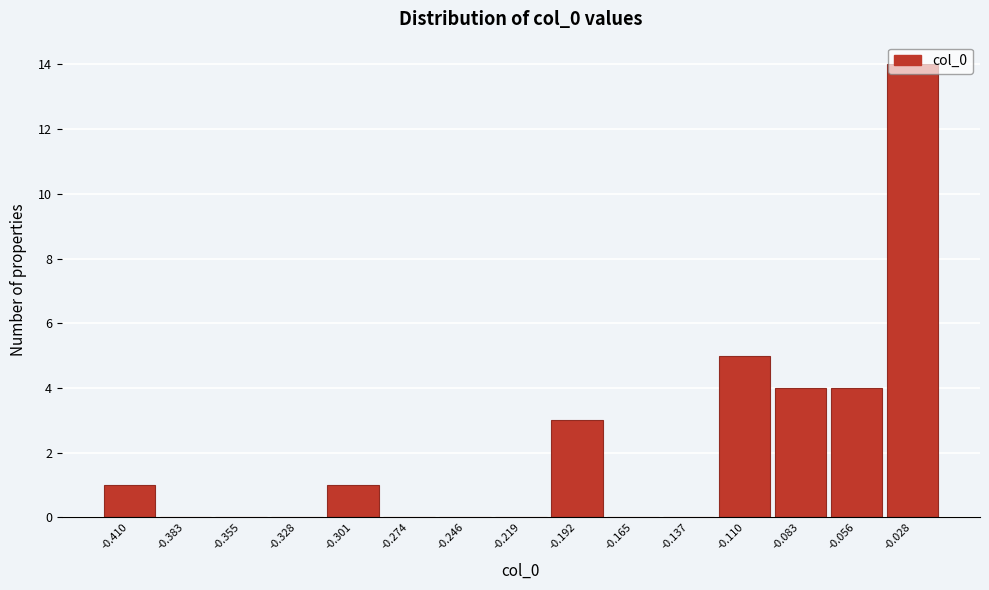

What is the greatest value displayed?

14